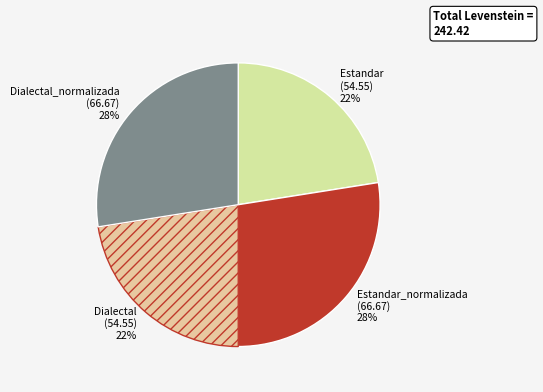

How many slices are in this pie chart?

4